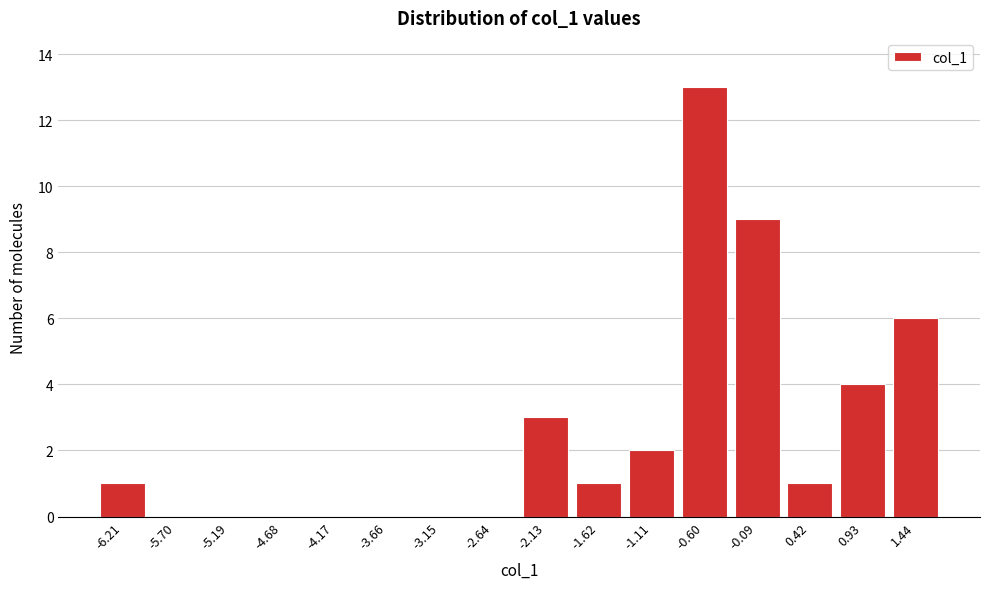

Reading left to right, what are all the values shown in this chart?

-6.21=1	-5.70=0	-5.19=0	-4.68=0	-4.17=0	-3.66=0	-3.15=0	-2.64=0	-2.13=3	-1.62=1	-1.11=2	-0.60=13	-0.09=9	0.42=1	0.93=4	1.44=6